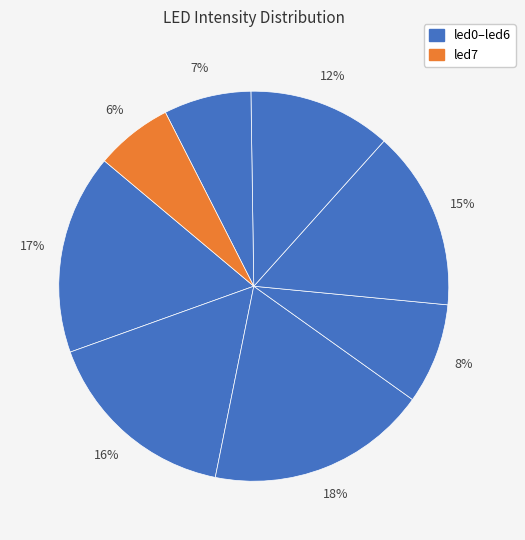

To the nearest percent, what is the average slice percentage?

12%